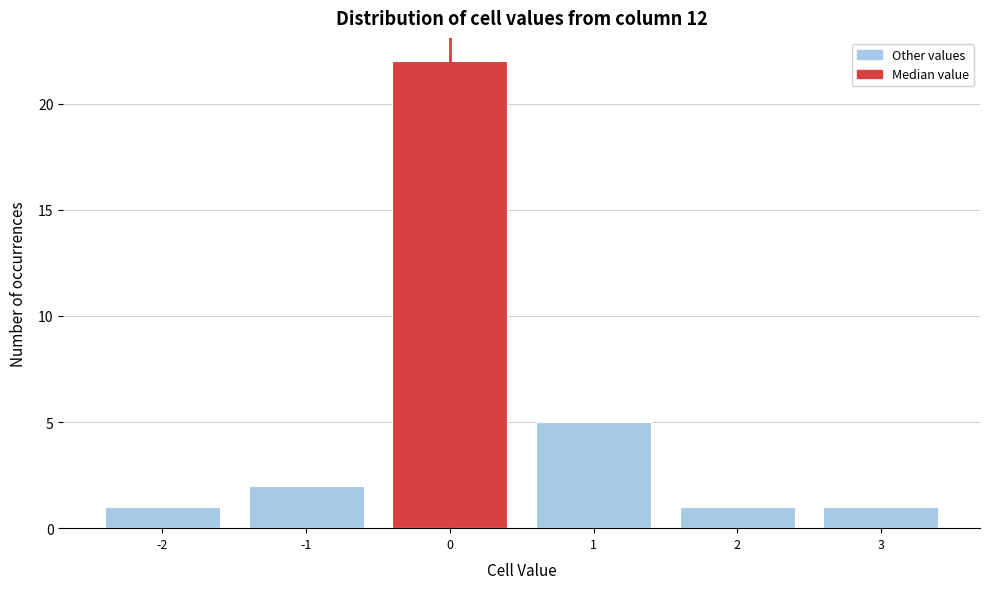

Reading left to right, transcribe all the data shown in this chart.

1	2	22	5	1	1